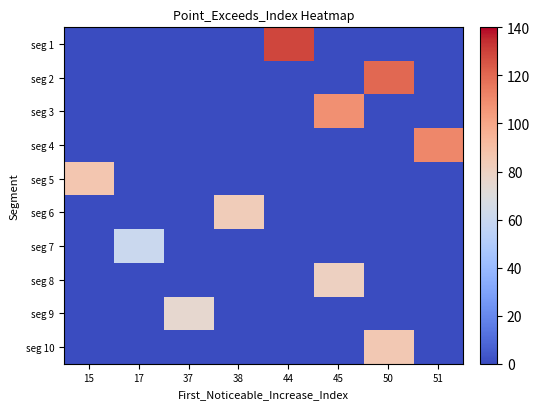

The seg 9 series shows -34 at 44. True or false?

False